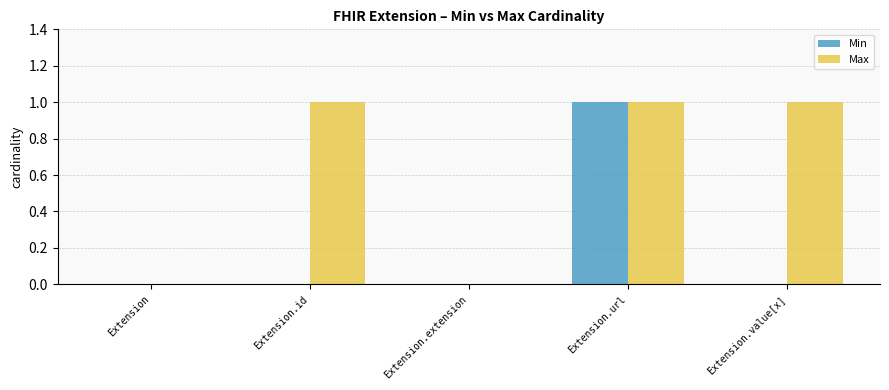

Reading left to right, list all the values displayed in this chart.

Min: 0	0	0	1	0
Max: 0	1	0	1	1